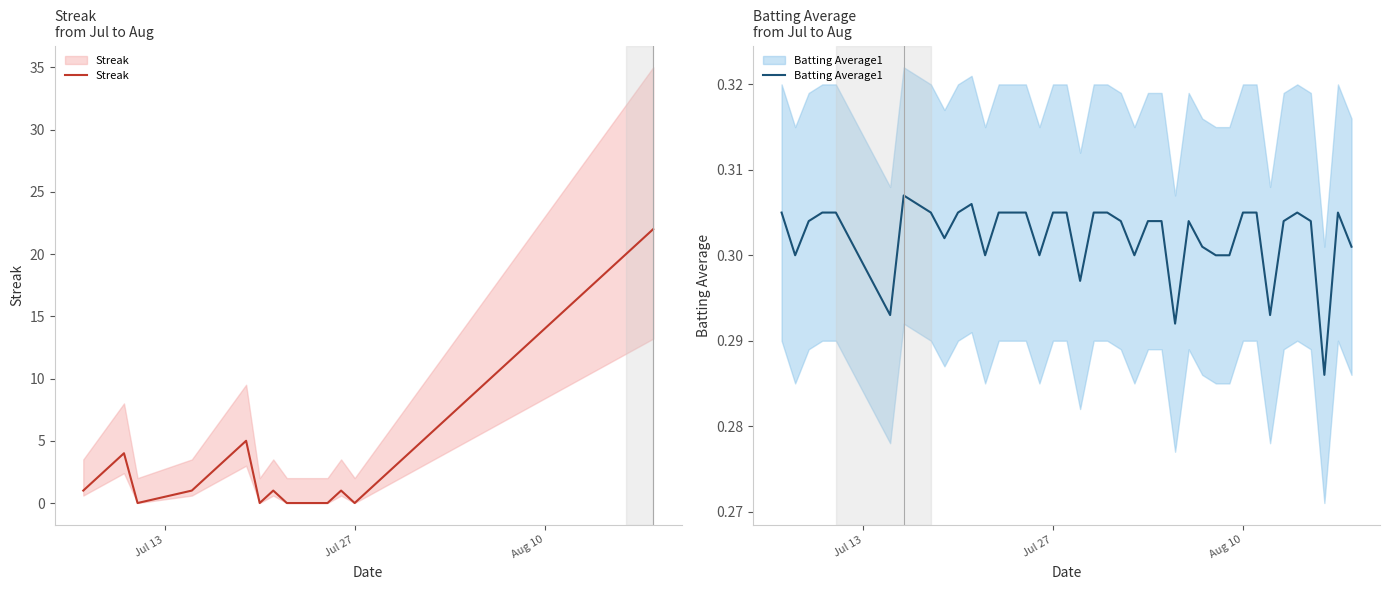

True or false: Batting Average1 has more than 2 points higher than both neighbors.

True